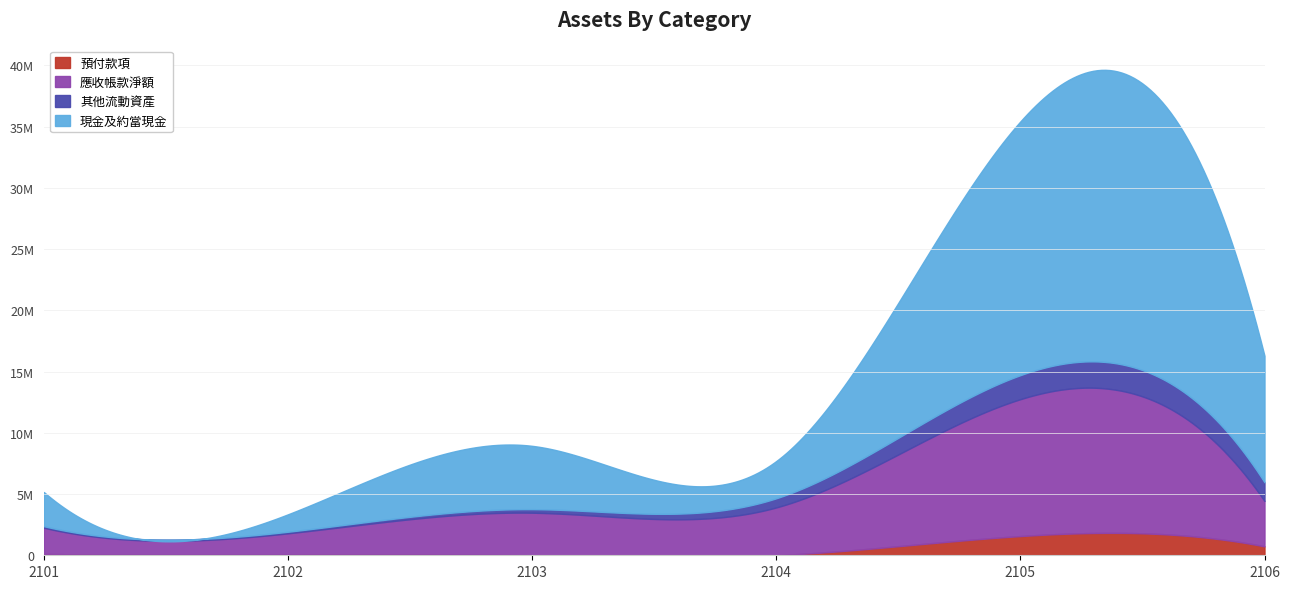

The value of 應收帳款淨額 at 2104 is 3902926. True or false?

True